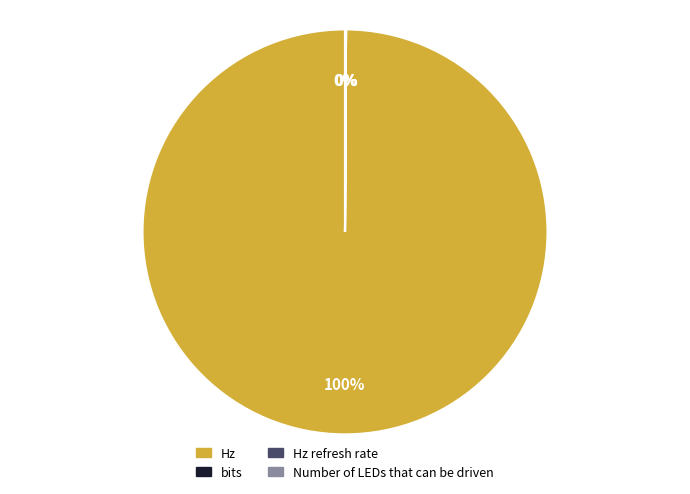

What is the largest slice in the pie chart?

Hz